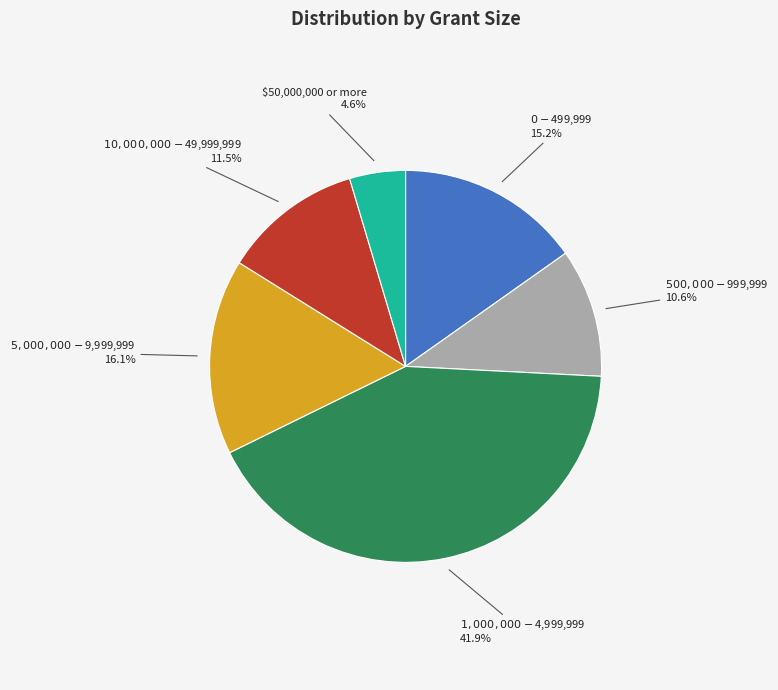

To the nearest percent, what is the average slice percentage?

17%